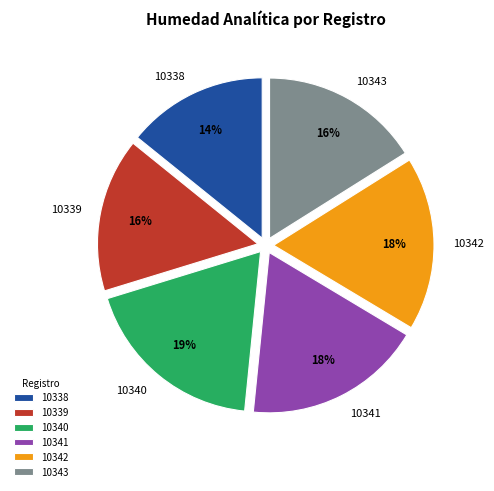

How many segments does this pie chart have?

6